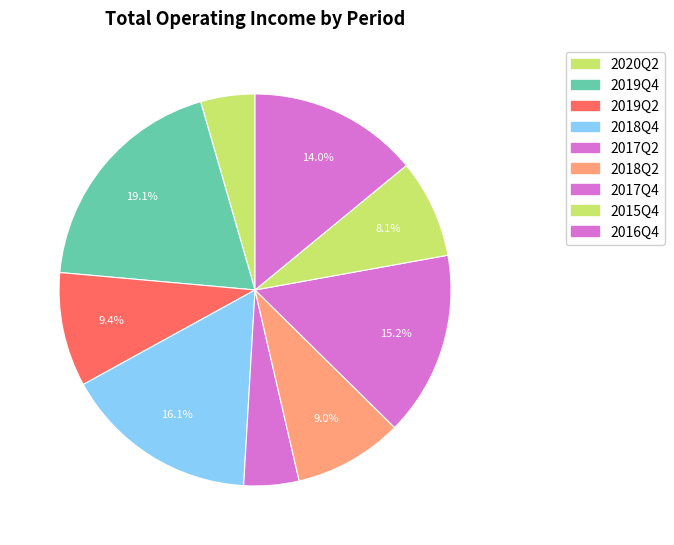

Count the number of slices in the pie.

9